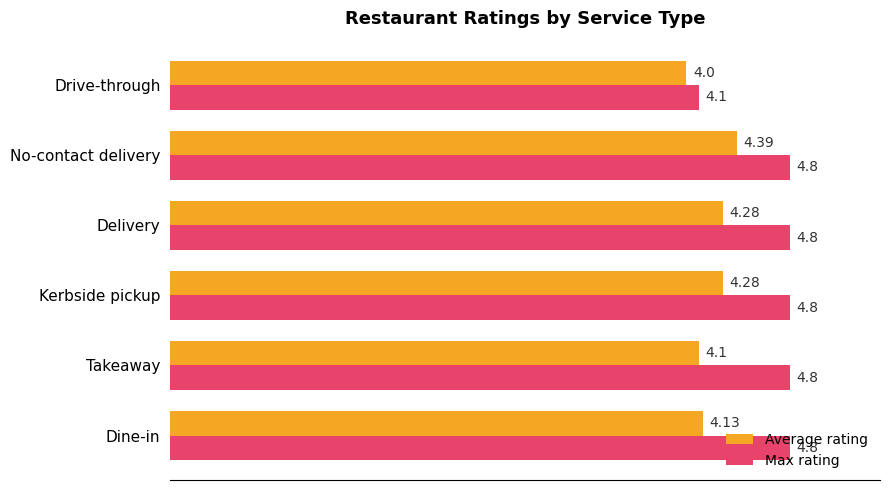

What is the total value across all series at Takeaway?

8.9